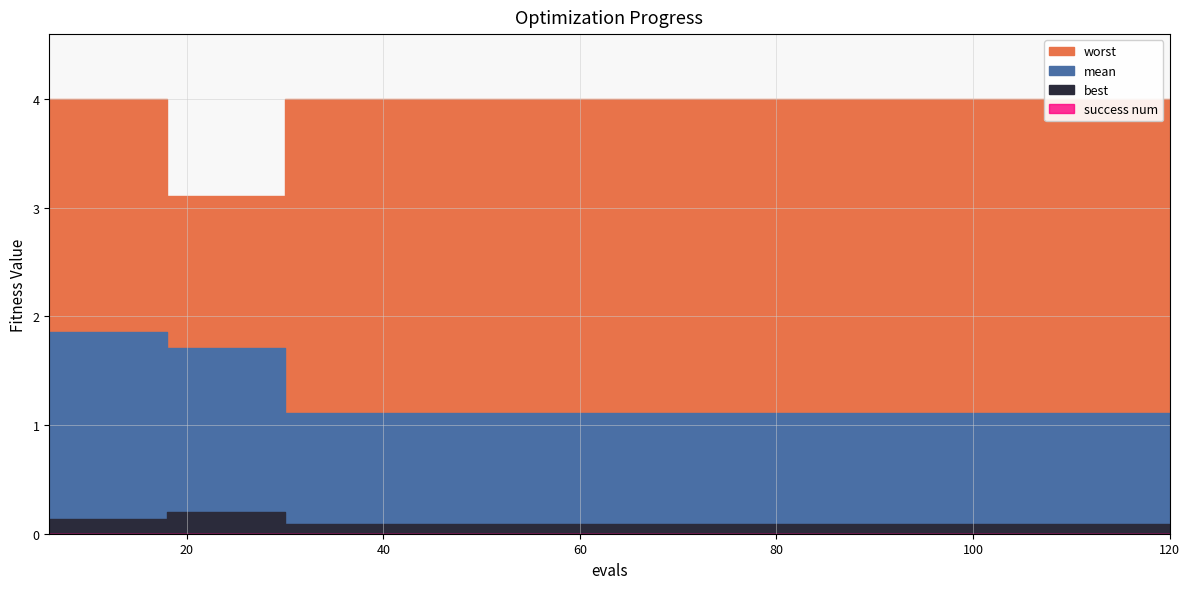

Which series has the largest total across all categories?

worst